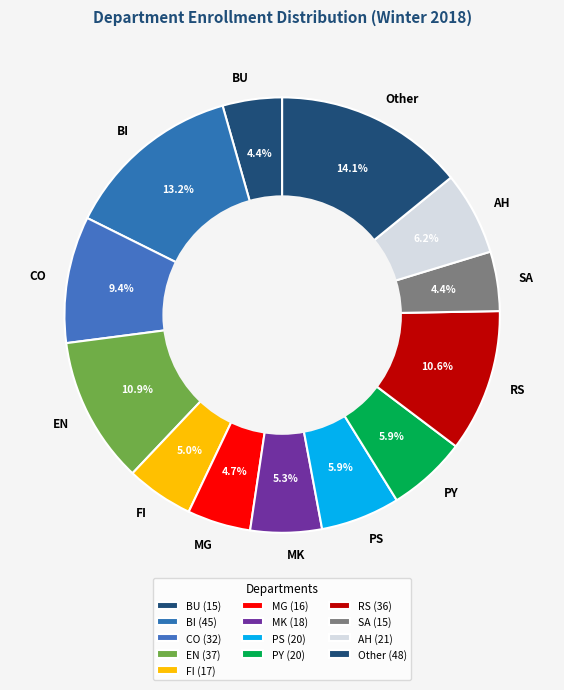

What is the ratio of the value at PS to the value at AH?

1.0